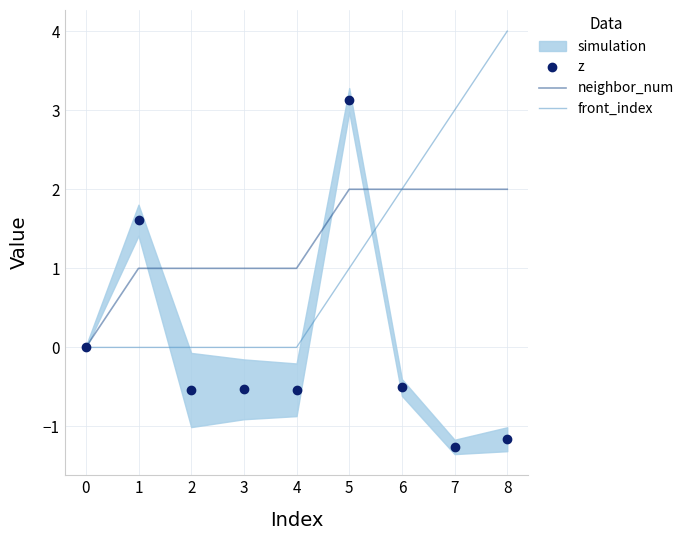

Reading left to right, list all the values displayed in this chart.

z: 0.0	1.6	-0.5	-0.5	-0.5	3.1	-0.5	-1.3	-1.2
neighbor_num: 0.0	1.0	1.0	1.0	1.0	2.0	2.0	2.0	2.0
front_index: 0.0	0.0	0.0	0.0	0.0	1.0	2.0	3.0	4.0